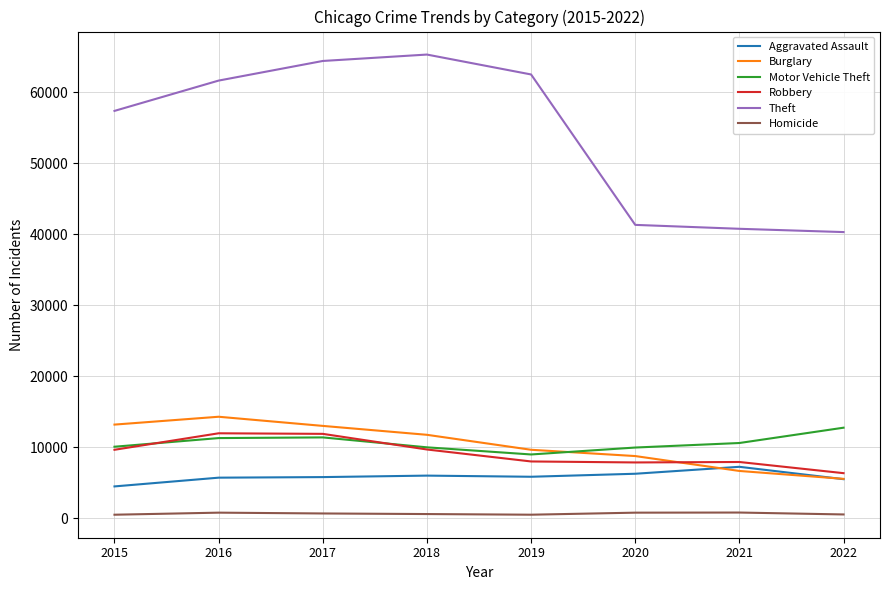

How many intersections are there between Robbery and Burglary?

1